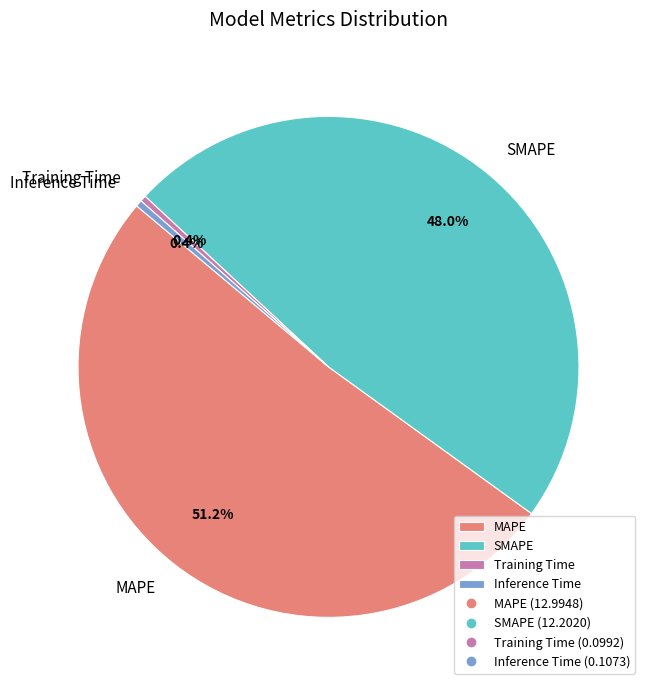

To the nearest percent, what percentage of the pie is MAPE?

51%